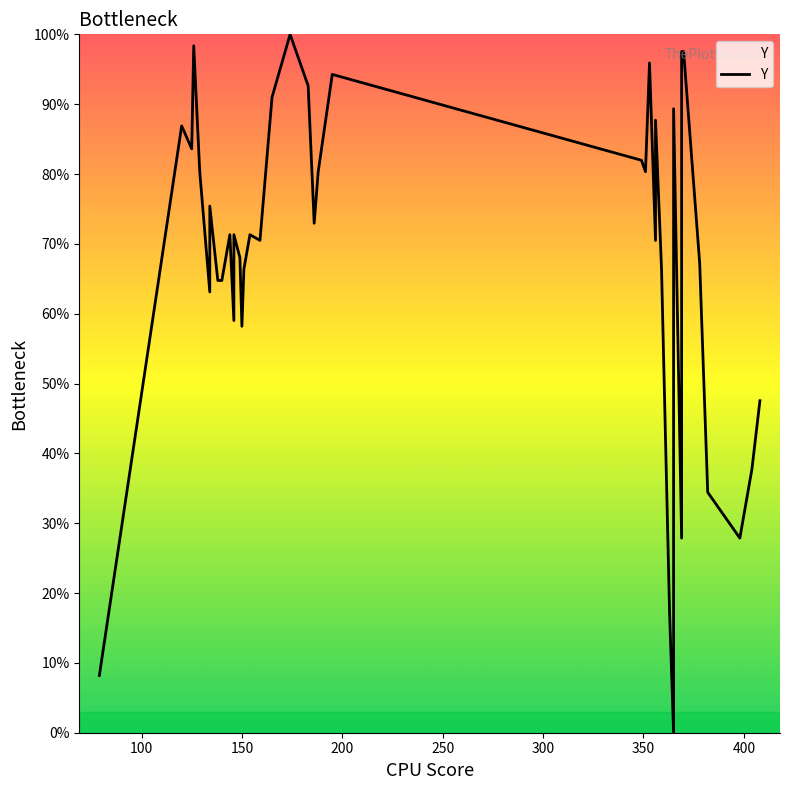

Count the number of categories in the chart.

40